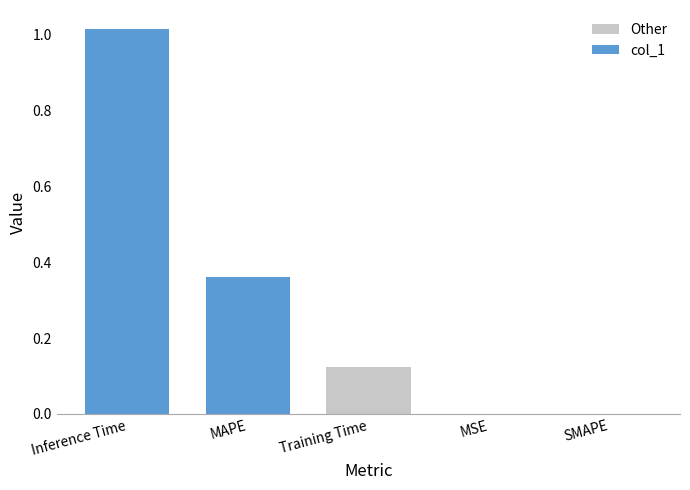

Between Training Time and SMAPE, which series saw the biggest shift?

Other